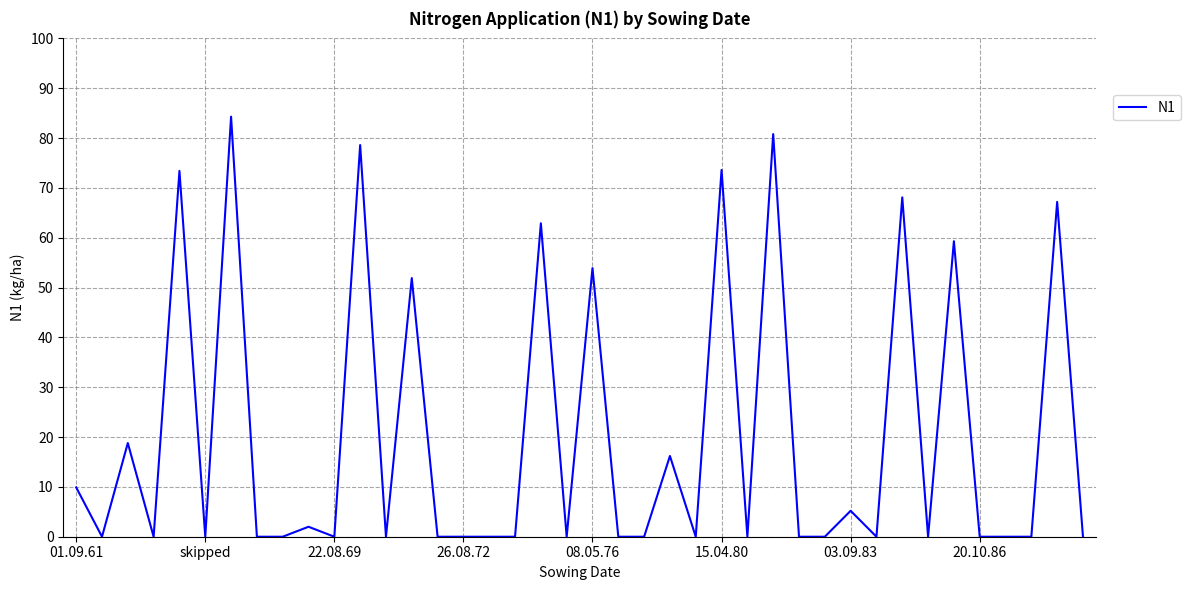

What is the greatest value displayed?

84.3